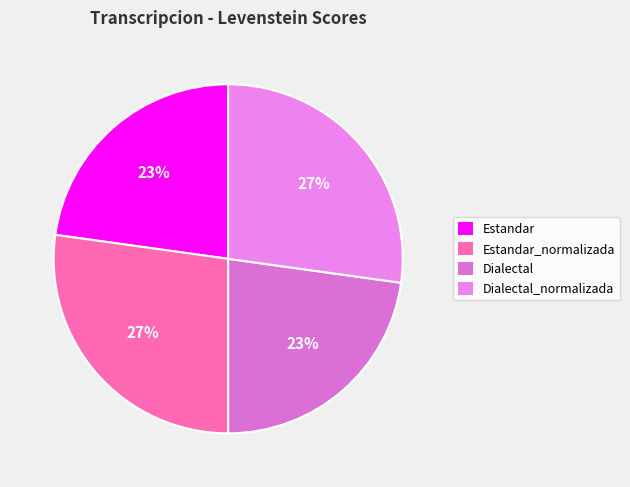

Rank the categories by value from lowest to highest.

Estandar, Dialectal, Estandar_normalizada, Dialectal_normalizada